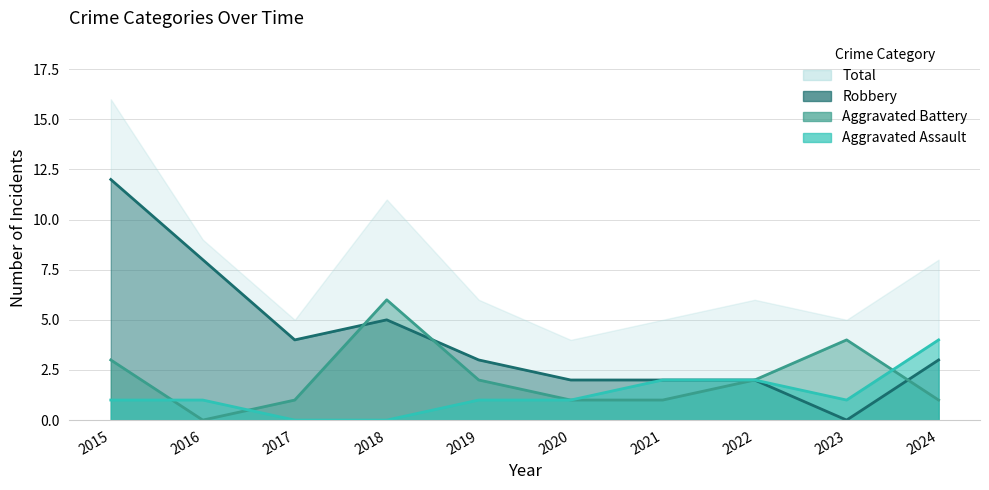

Which series has the largest total across all categories?

Robbery